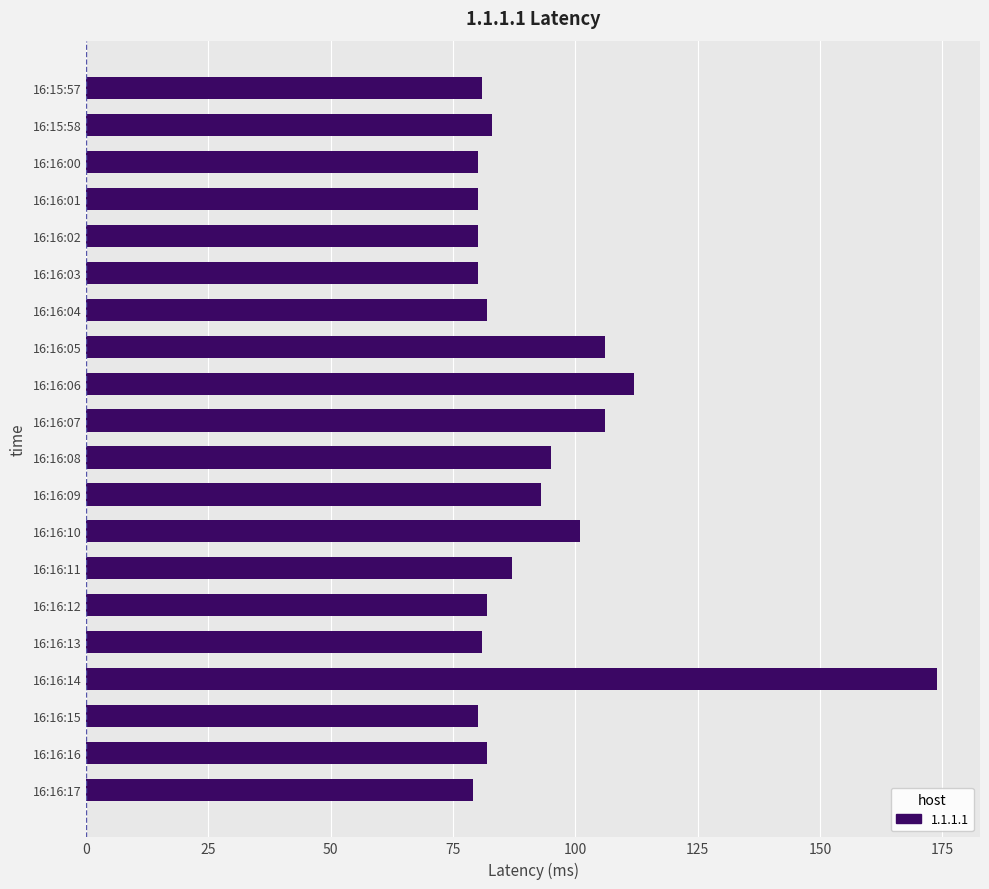

Approximately how many times larger is the value at 16:16:13 compared to 16:16:05?

0.8